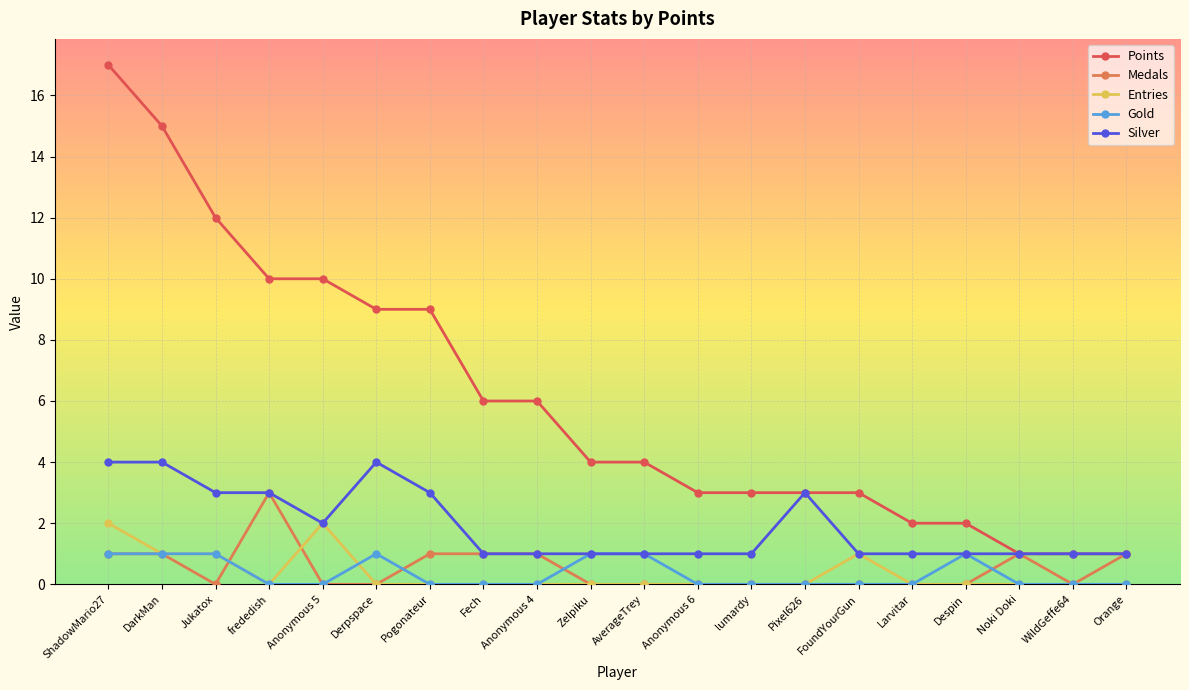

Rank the series by their maximum value, from highest to lowest.

Points, Silver, Medals, Entries, Gold